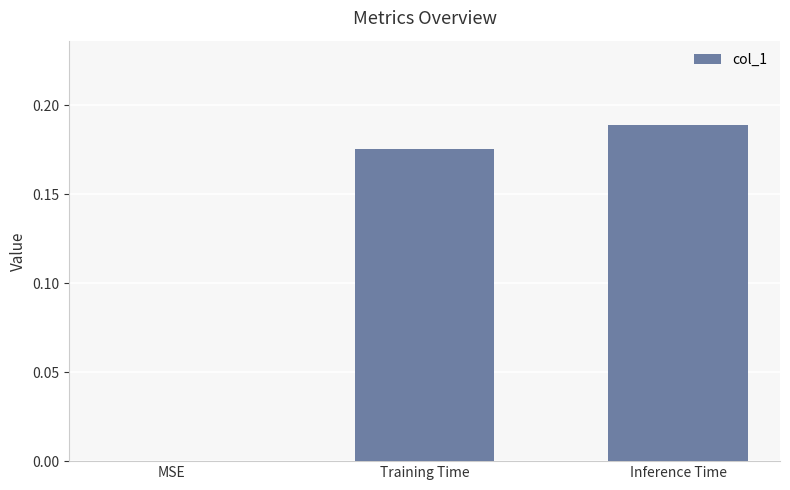

How many values are between 0 and 1?

3